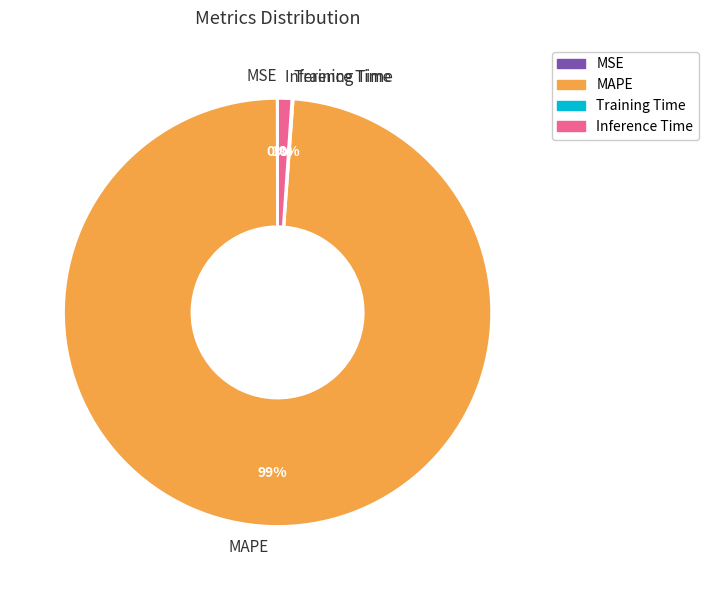

To the nearest percent, what is the average slice percentage?

25%